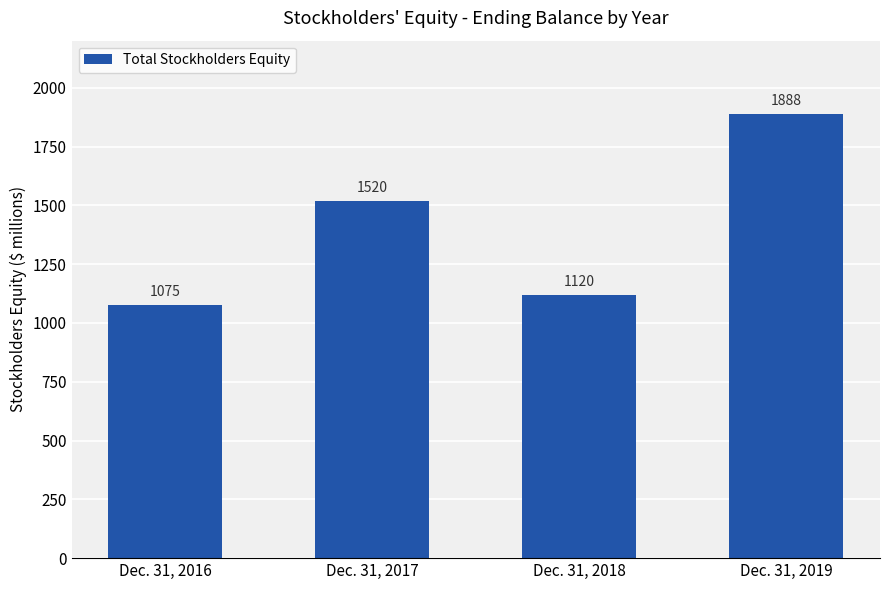

Reading left to right, transcribe all the data shown in this chart.

1075	1520	1120	1888